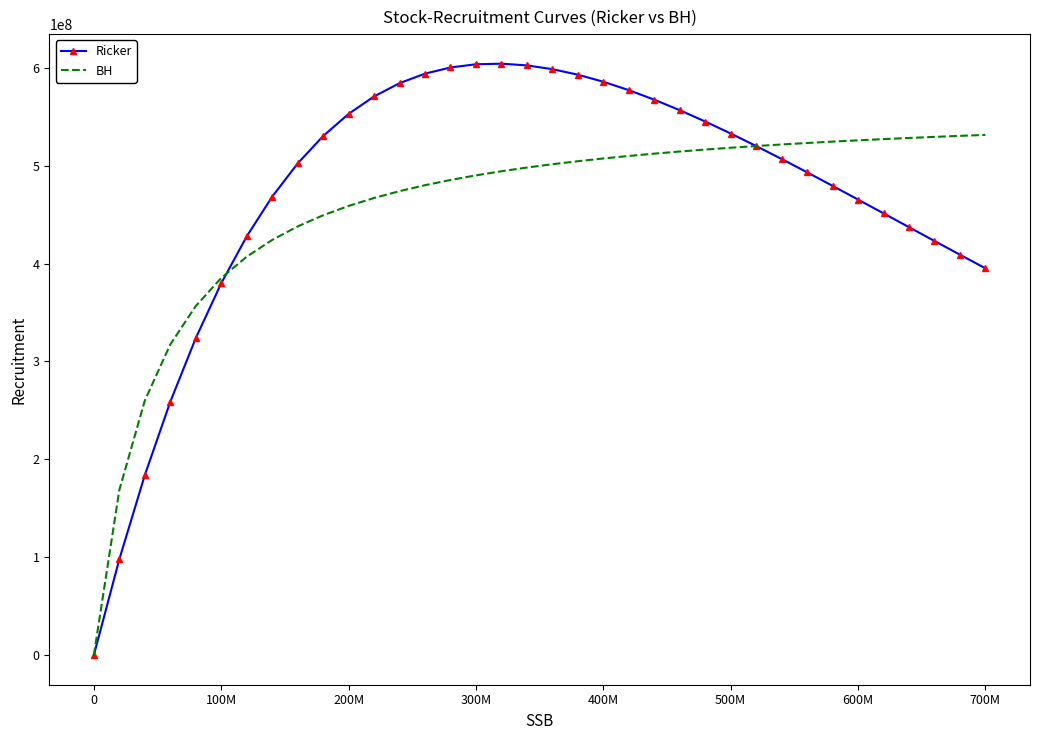

List the series in order of their peak value, highest first.

Ricker, BH